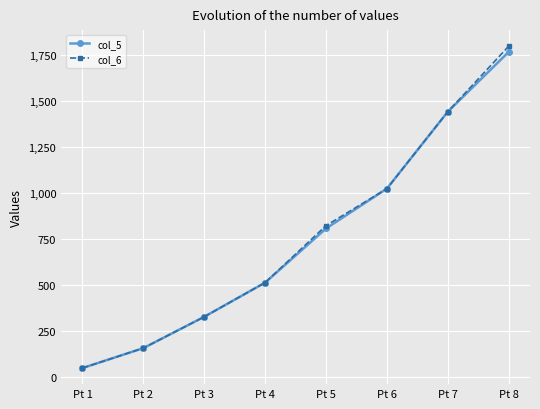

Is it true that col_6 equals 325.5 at Pt 3?

True